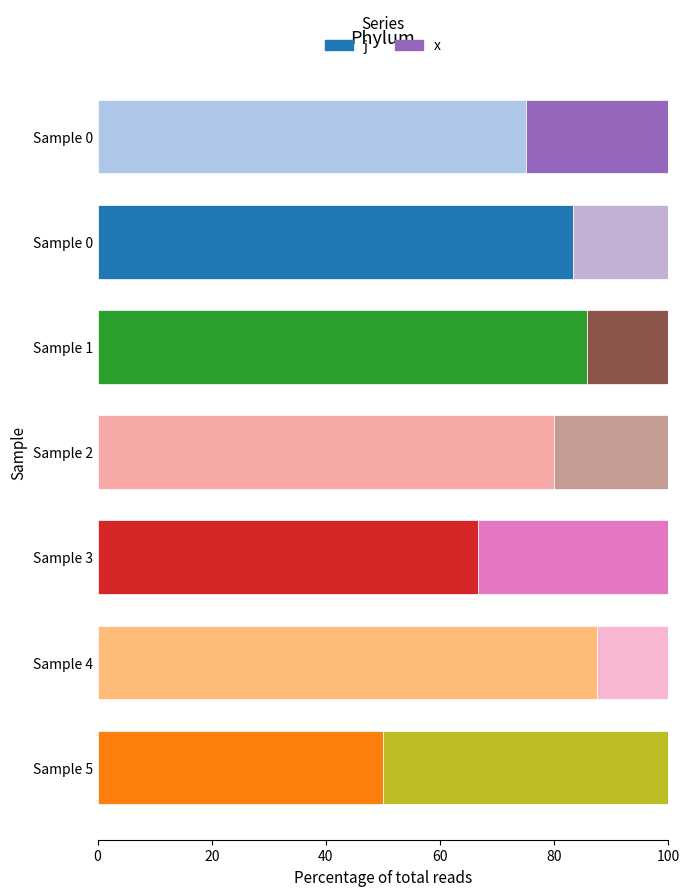

Which series has the largest total across all categories?

j